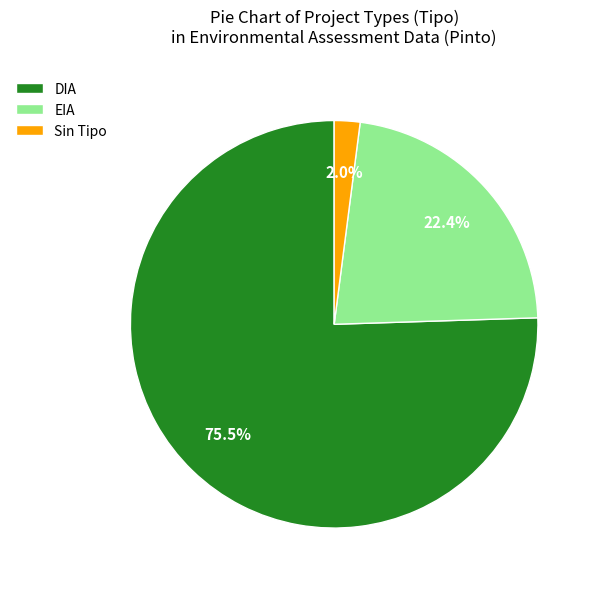

How many segments does this pie chart have?

3